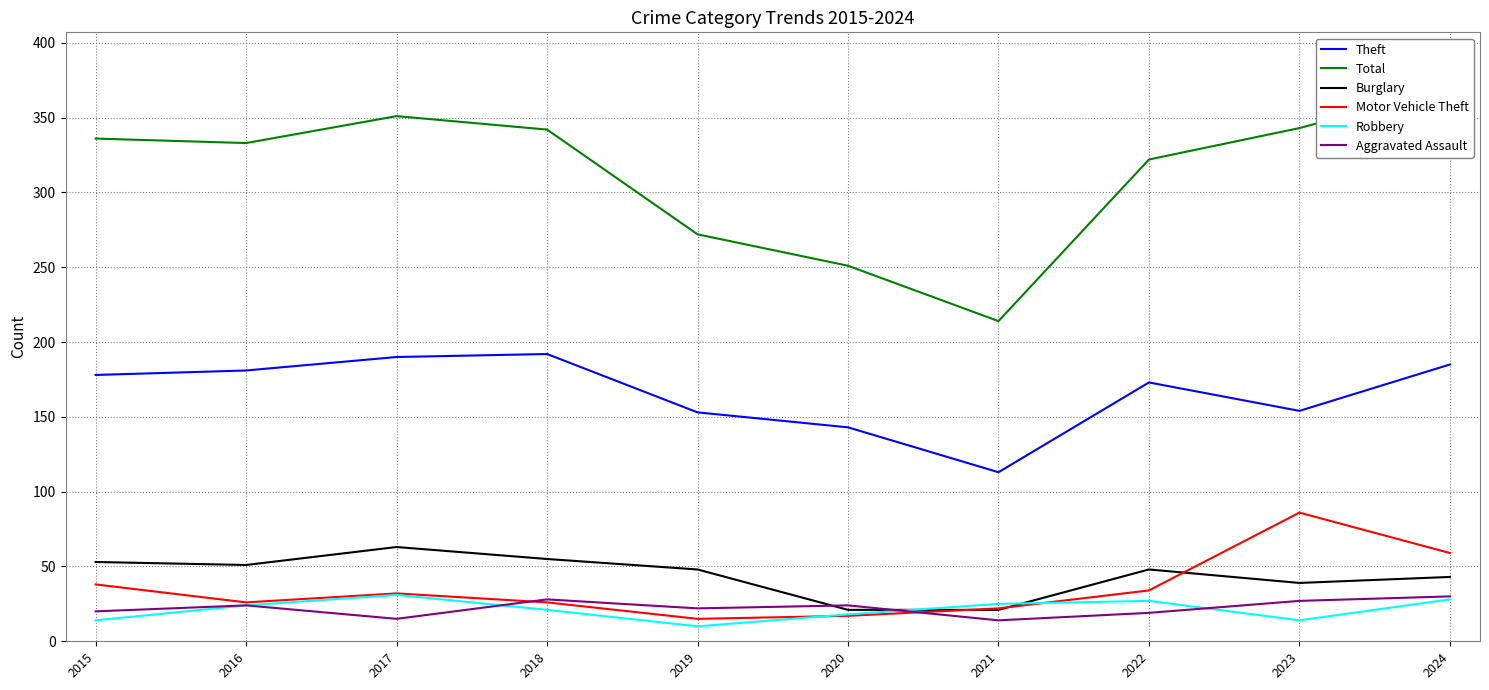

What is the minimum value for Burglary?

21